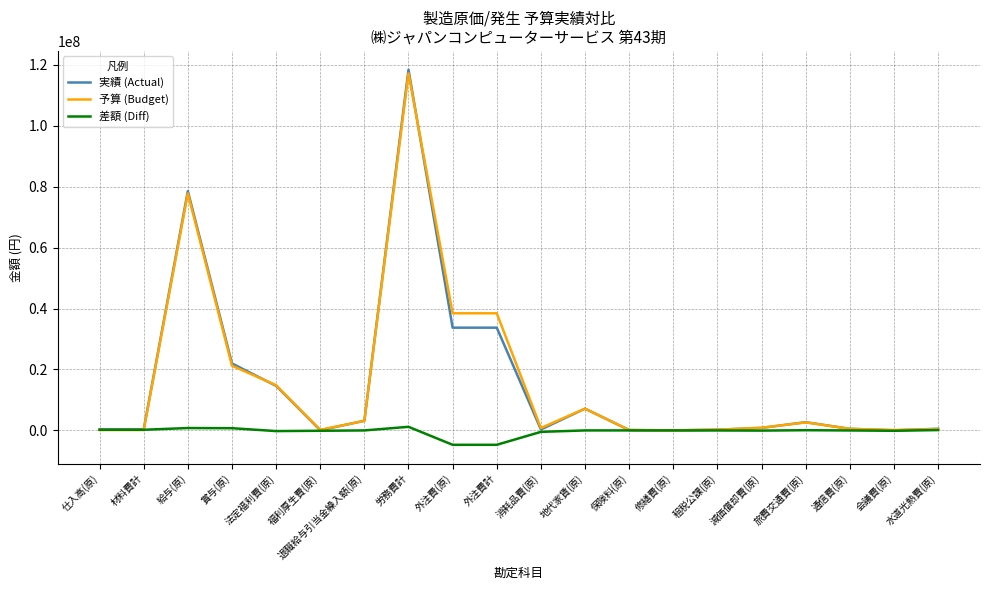

What position from the left is 給与(原)?

3